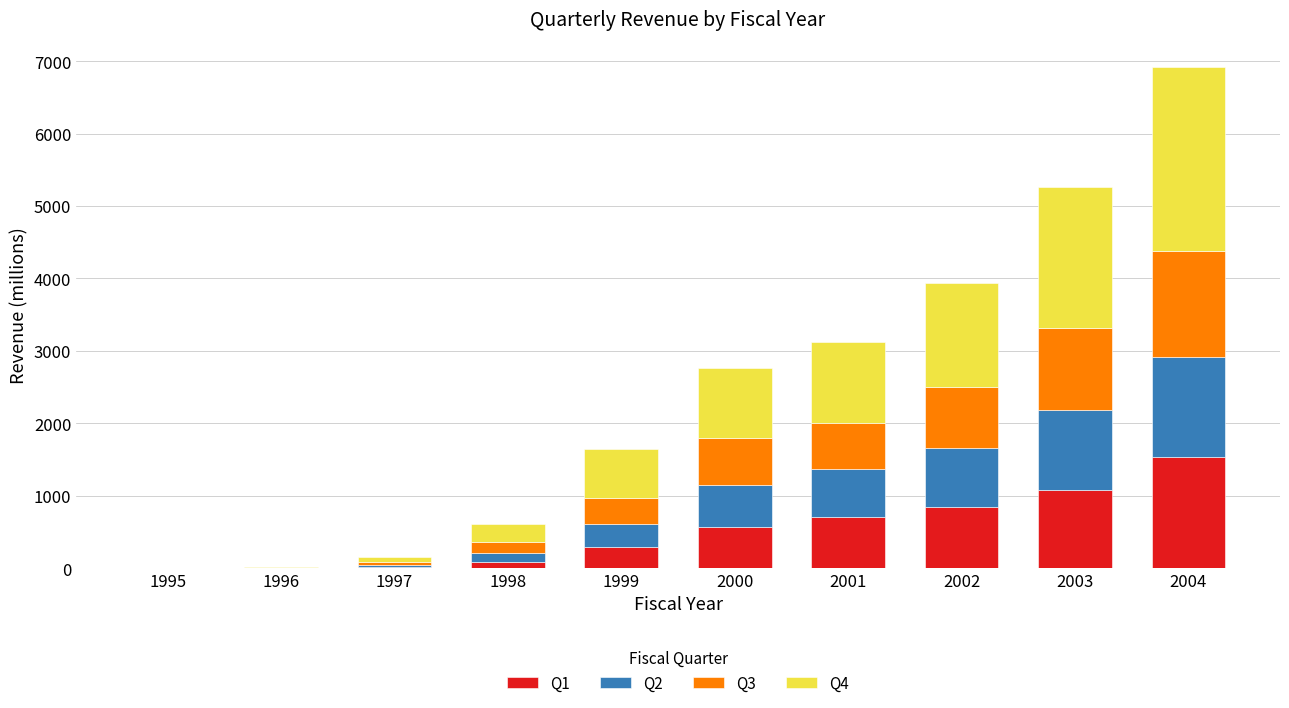

At which category is the sum across all series the highest?

2004